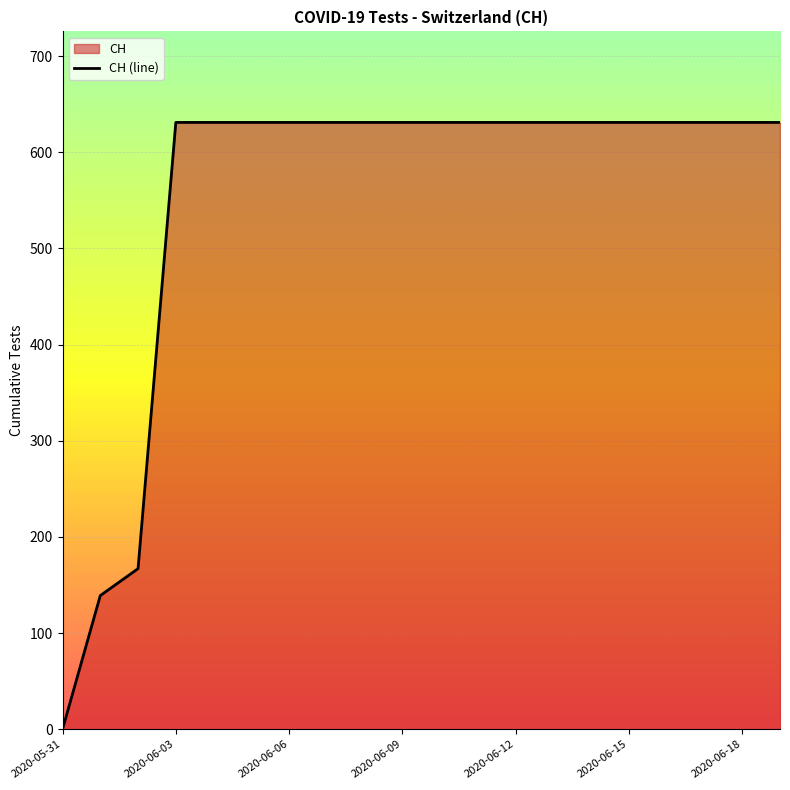

True or false: the data shows 631 at 2020-06-15.

True